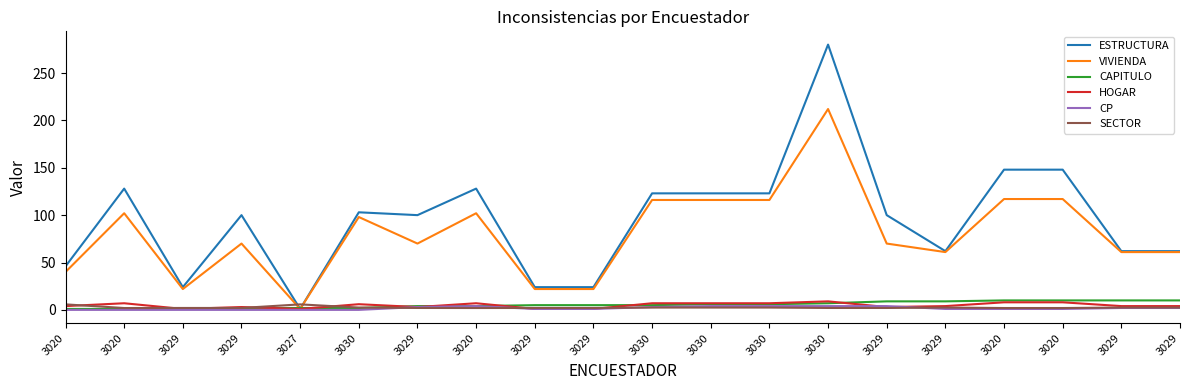

How many HOGAR values are between 3 and 7?

13